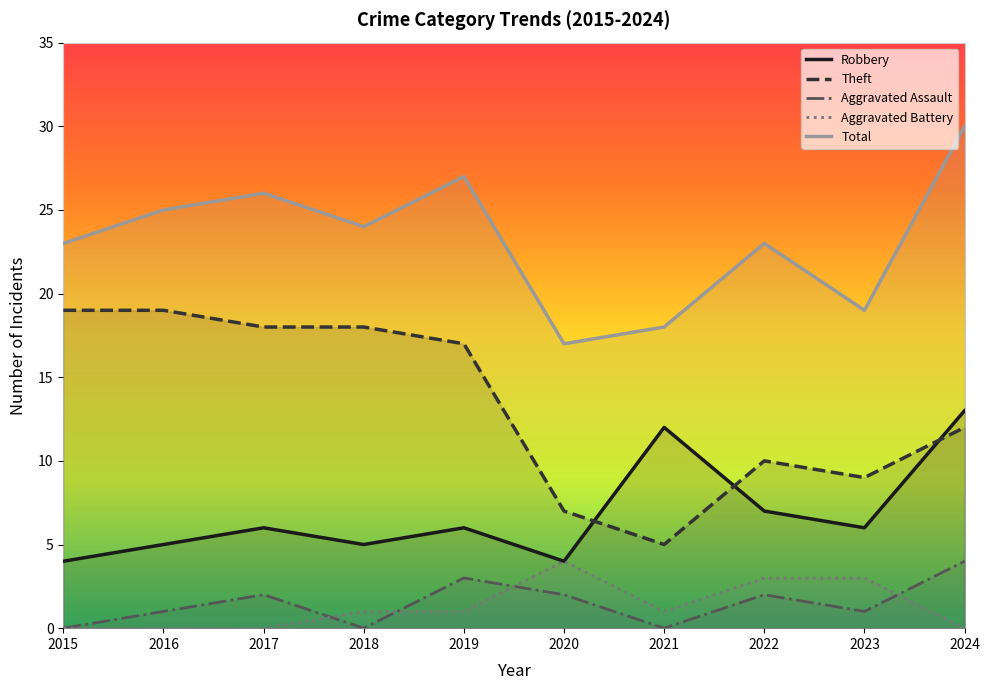

List the labels in order of Theft value, smallest first.

2021, 2020, 2023, 2022, 2024, 2019, 2017, 2018, 2015, 2016